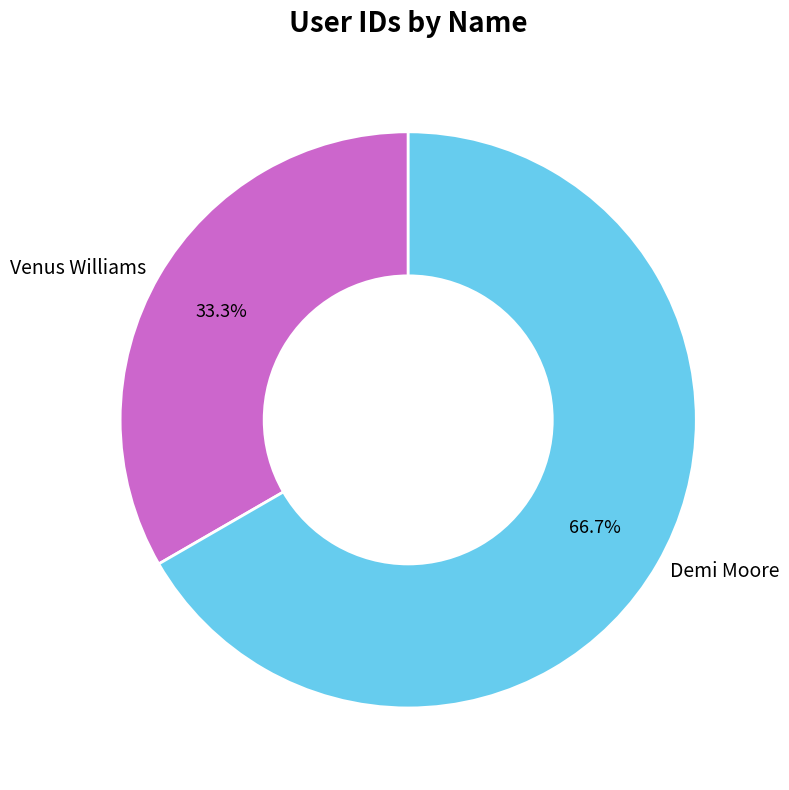

To the nearest percent, what is the difference between the Demi Moore and Venus Williams slice percentages?

33%